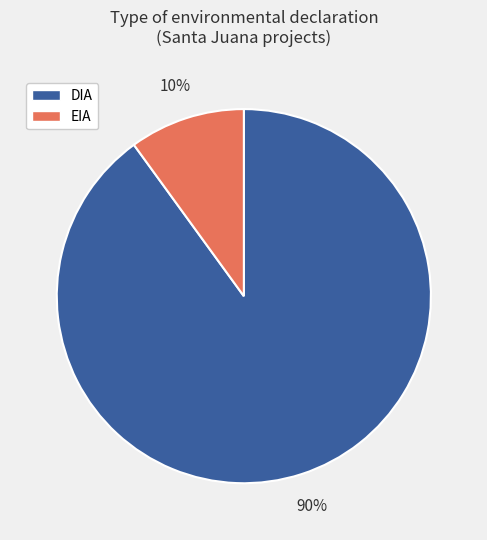

True or false: EIA accounts for 10% of the total.

True